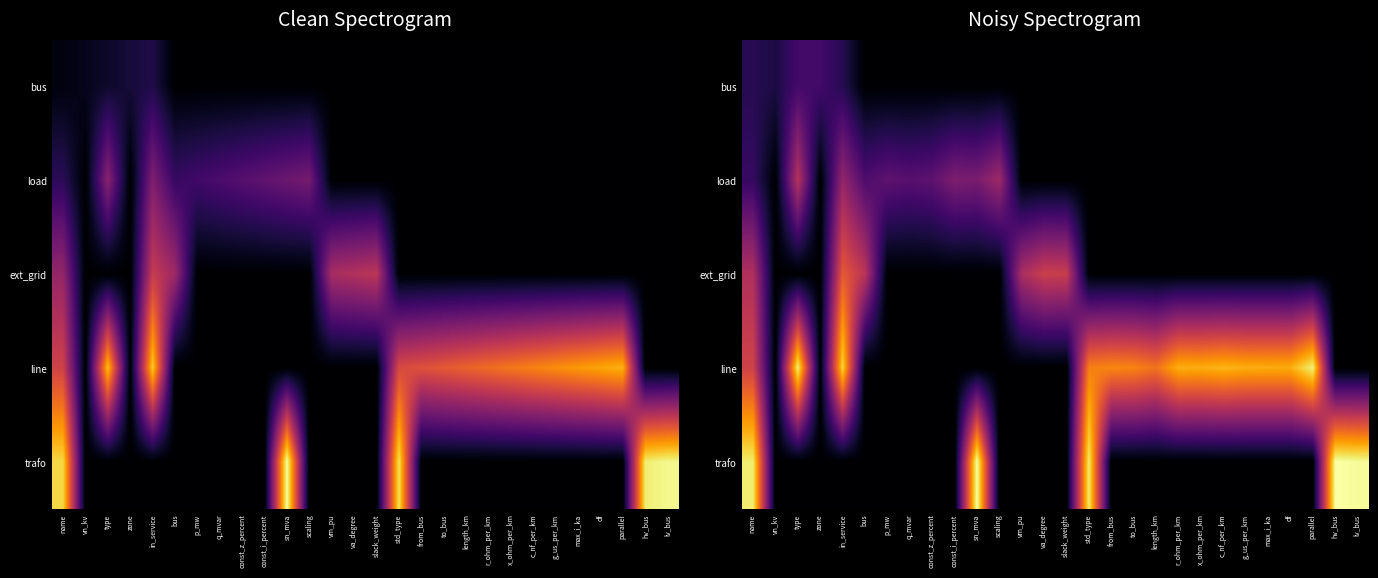

At which category is the sum across all series the highest?

name